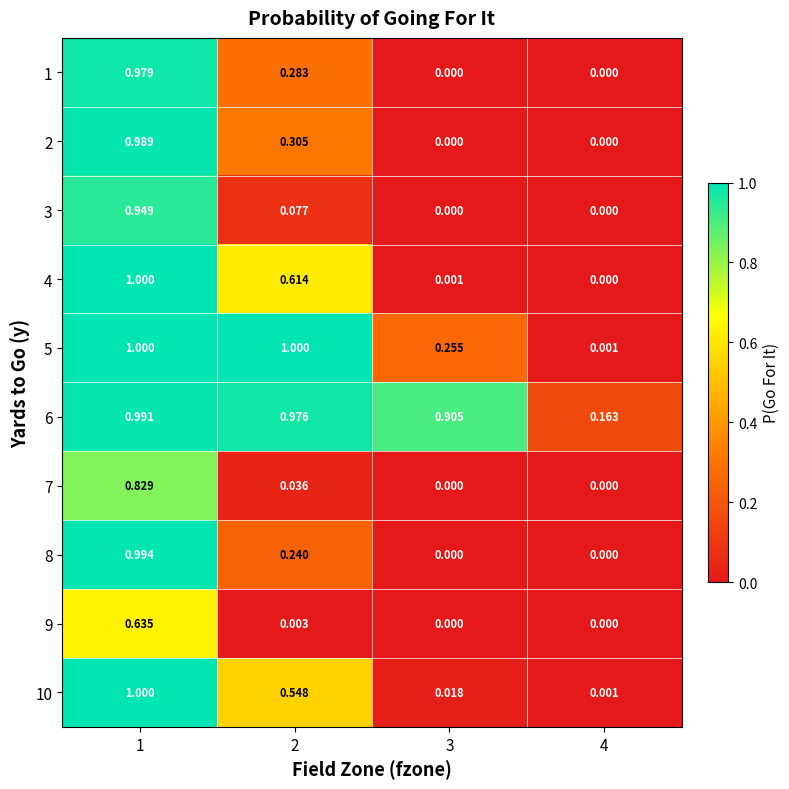

Is the value of 7 at 4 greater than the value of 4 at 1?

No